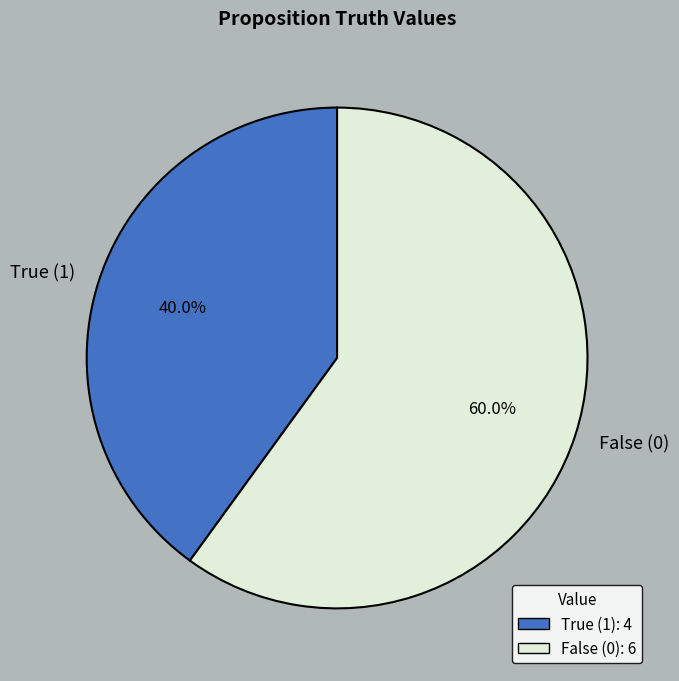

Do True (1) and False (0) together represent more than half of the pie?

Yes